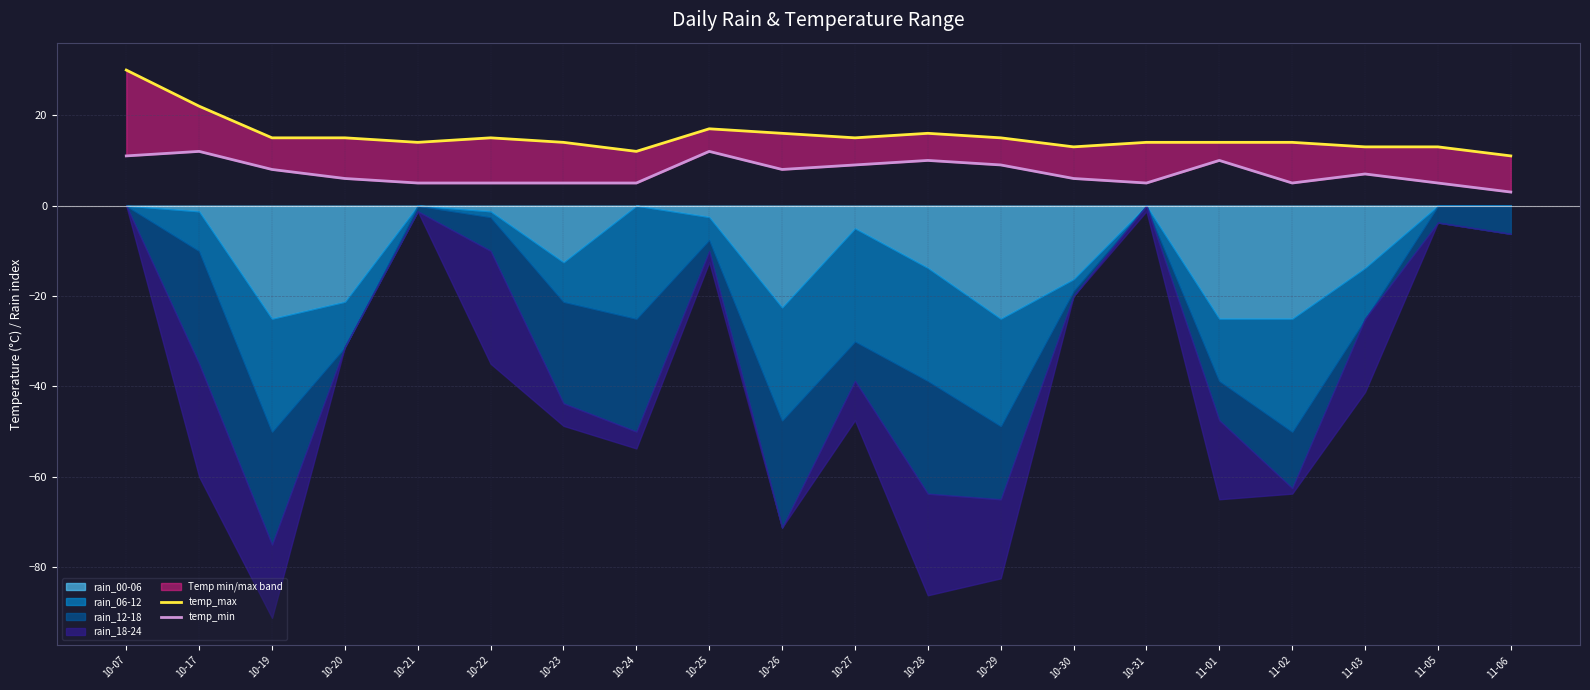

Is it true that temp_min equals 6 at 10-30?

True